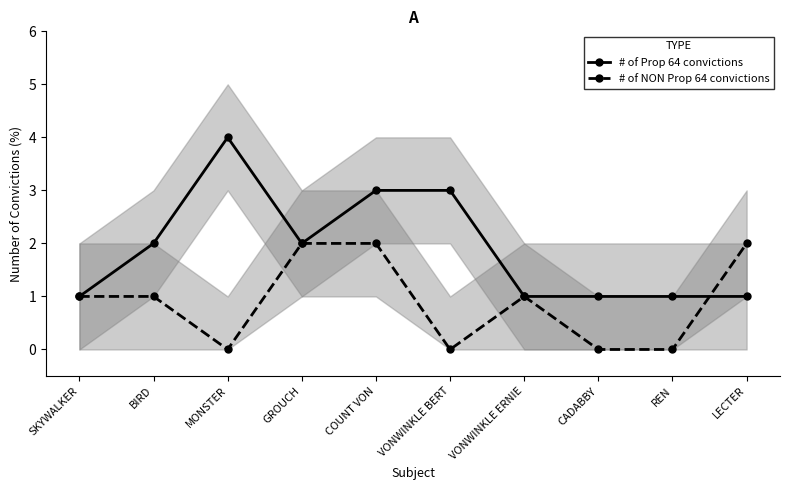

The value of # of NON Prop 64 convictions at GROUCH is 2. True or false?

True